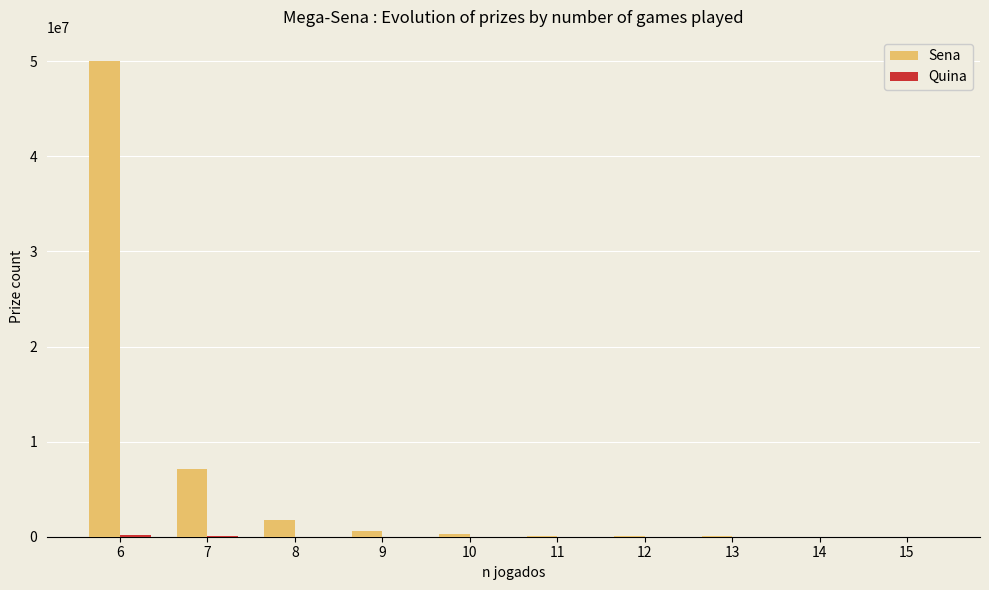

Which series has the largest total across all categories?

Sena